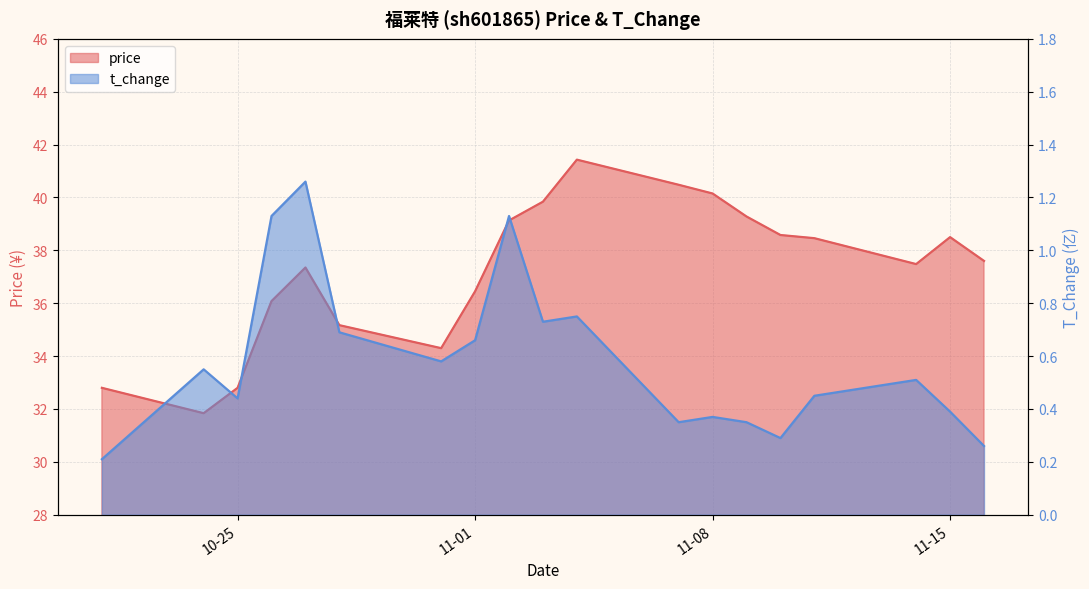

Which series has the widest spread of values?

price